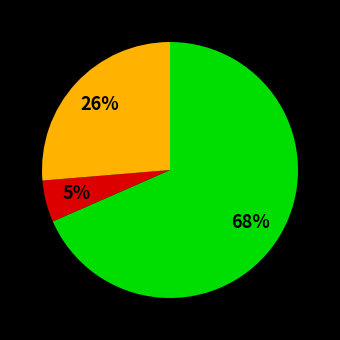

How many slices are in this pie chart?

3